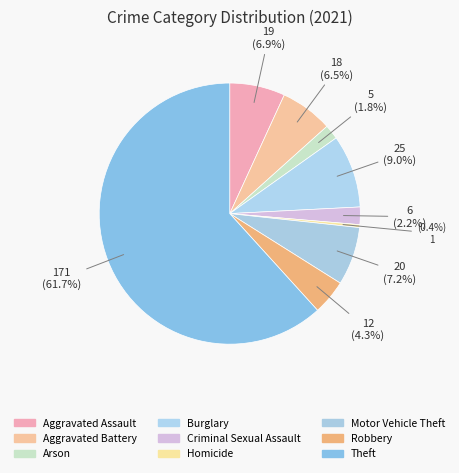

To the nearest percent, what is the combined percentage of Homicide and Theft?

62%